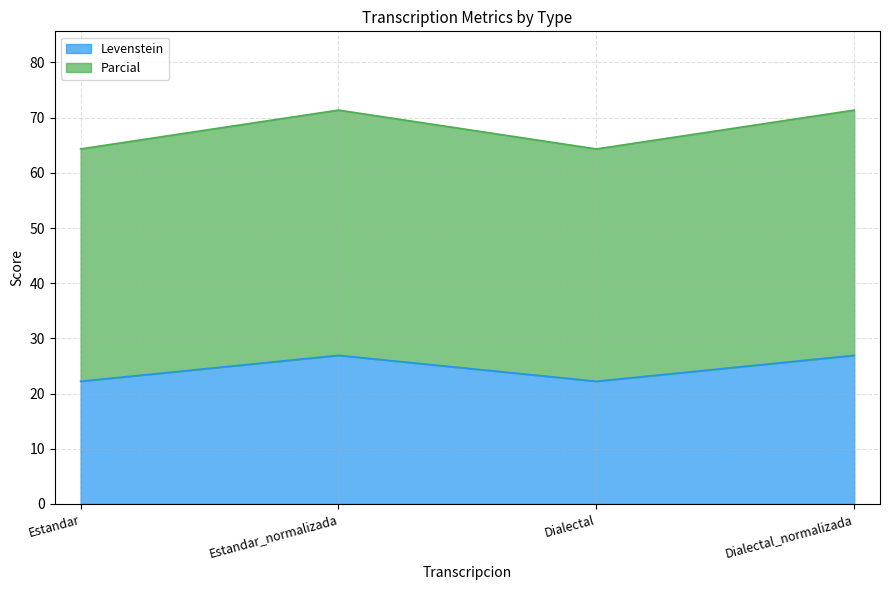

Is the value of Levenstein at Estandar greater than the value of Parcial at Estandar?

No